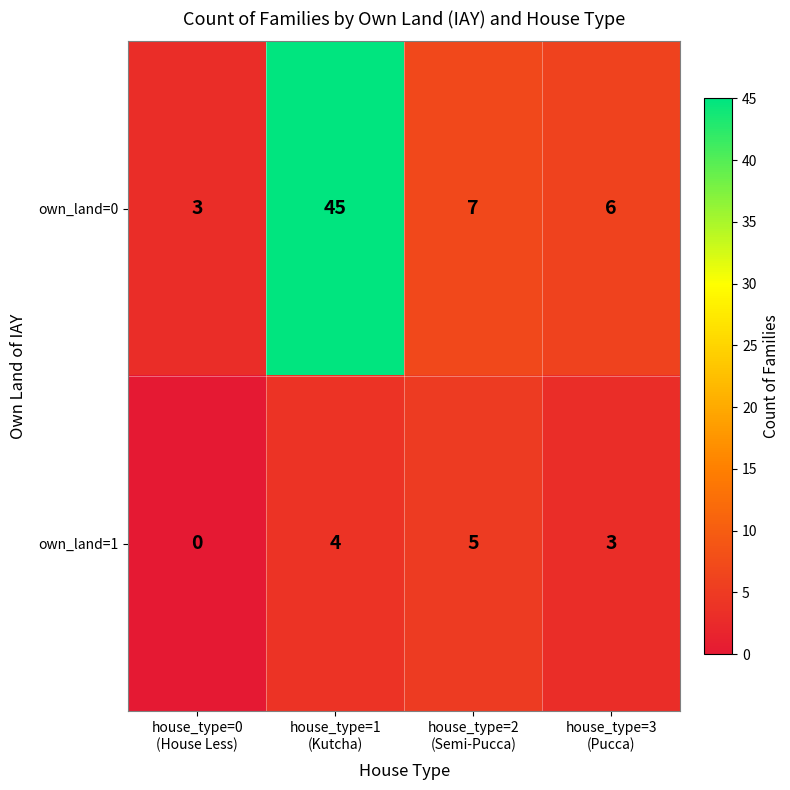

Rank the series by their maximum value, from highest to lowest.

own_land=0, own_land=1